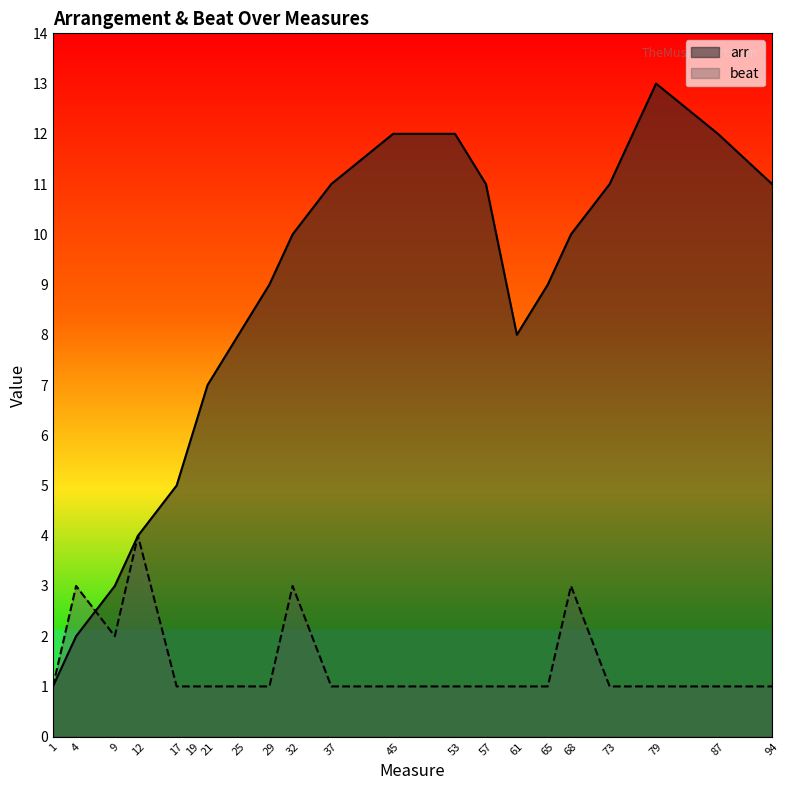

What is the greatest value displayed?

13